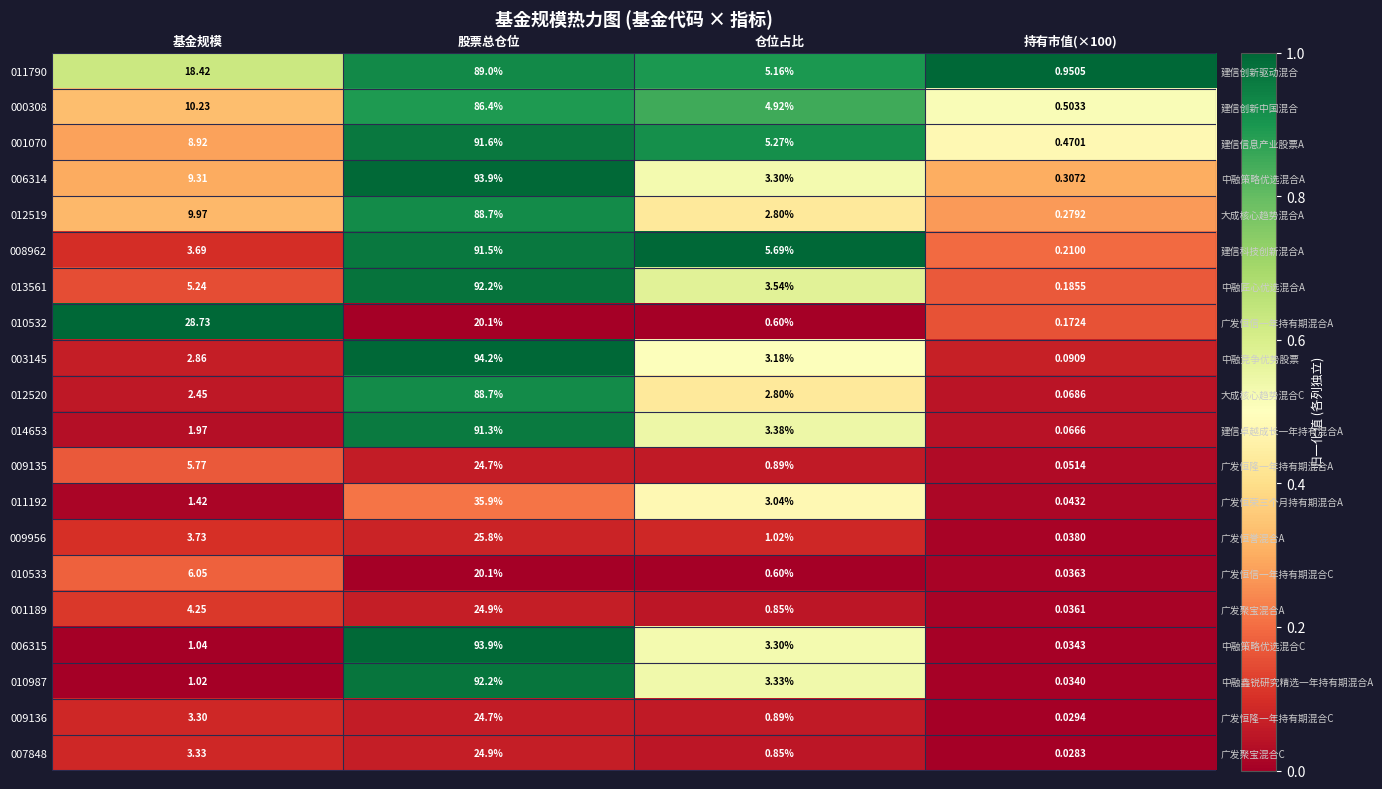

Which category has the highest value across all series?

持有市值(×100)